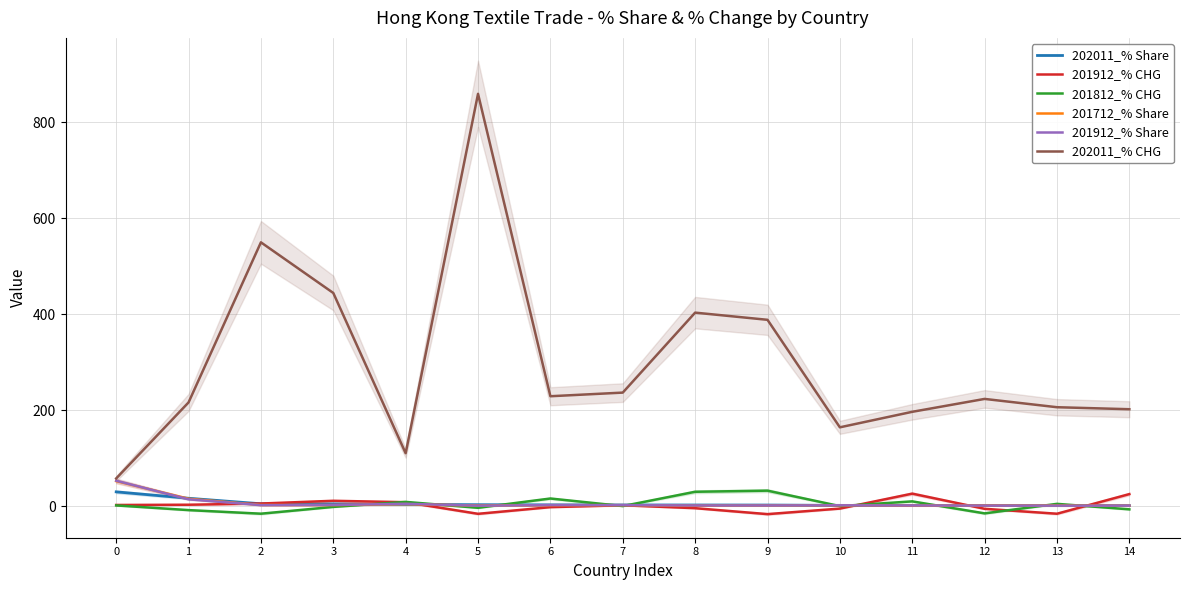

Which series has the largest range (max minus min)?

202011_% CHG